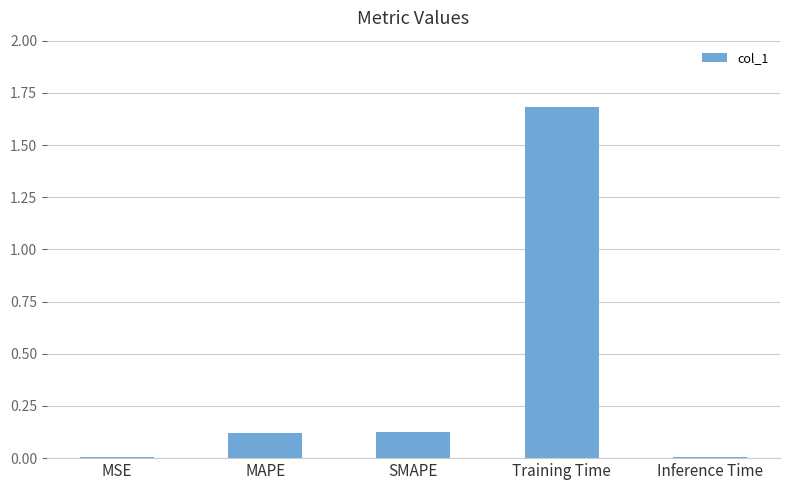

The chart shows a value of 0.0 at Inference Time. True or false?

True